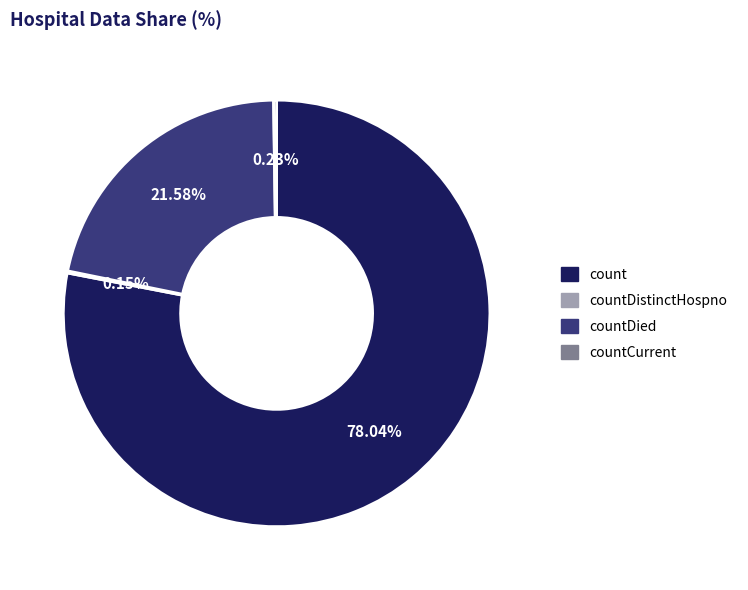

Is it true that count is 92% of the pie?

False